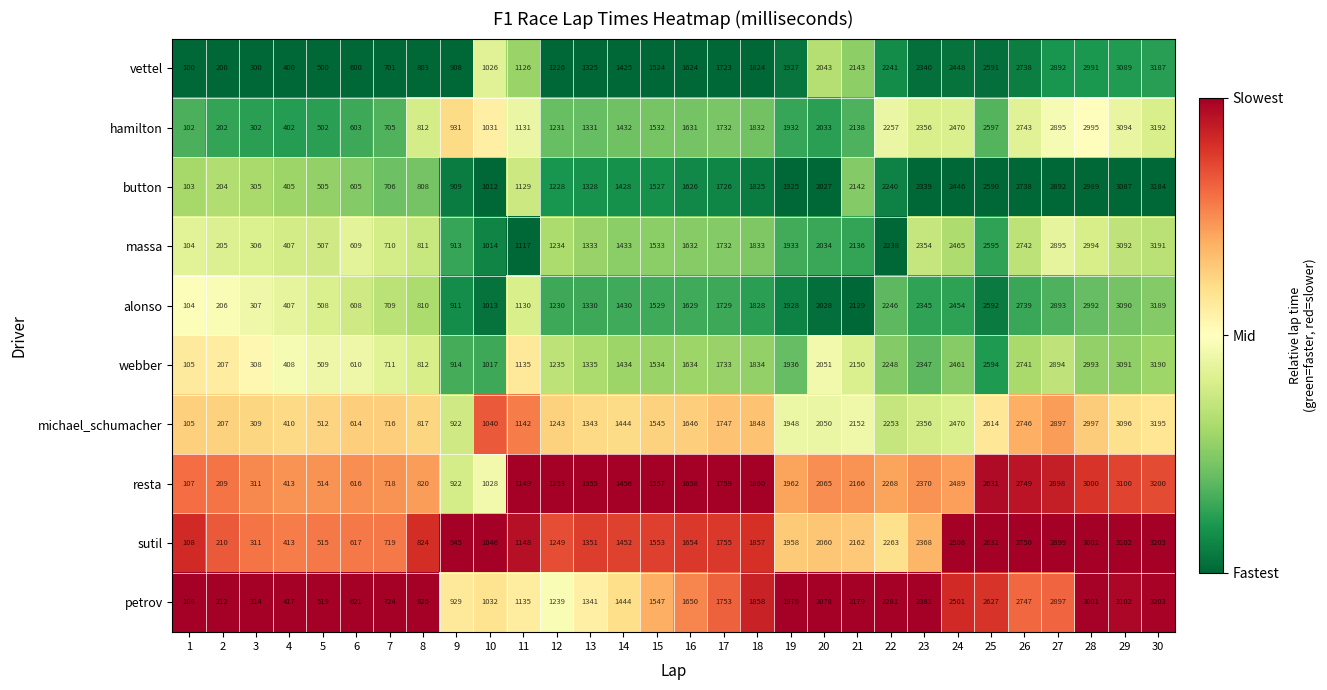

What is the average value of the michael_schumacher series?

1613